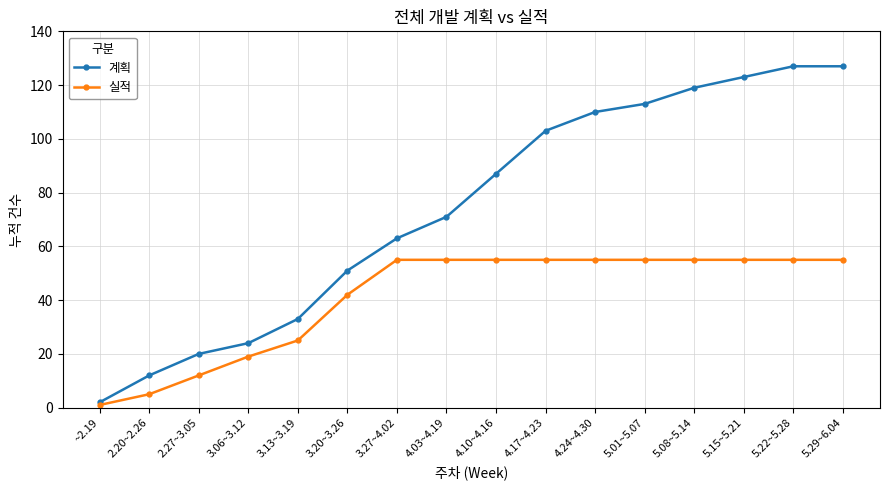

The 계획 series shows 38 at 5.08~5.14. True or false?

False